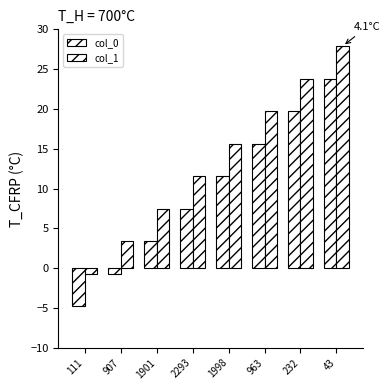

Which series changed the most between 1998 and 43?

col_0